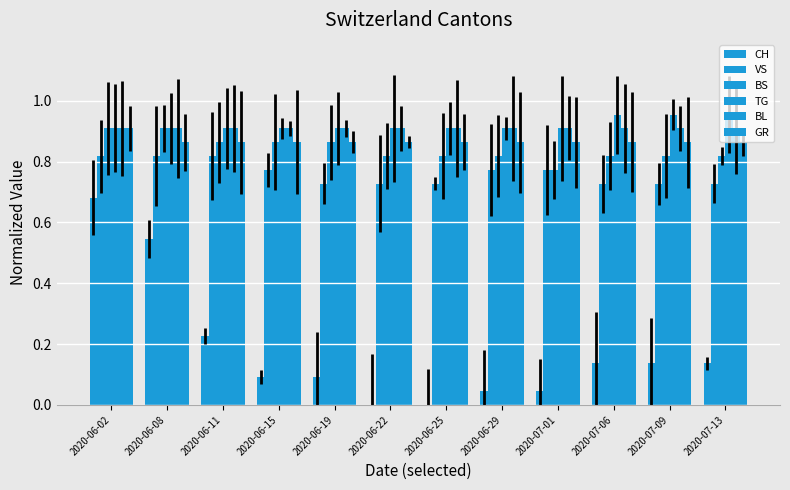

Is it true that GR equals 0.9 at 2020-06-08?

True